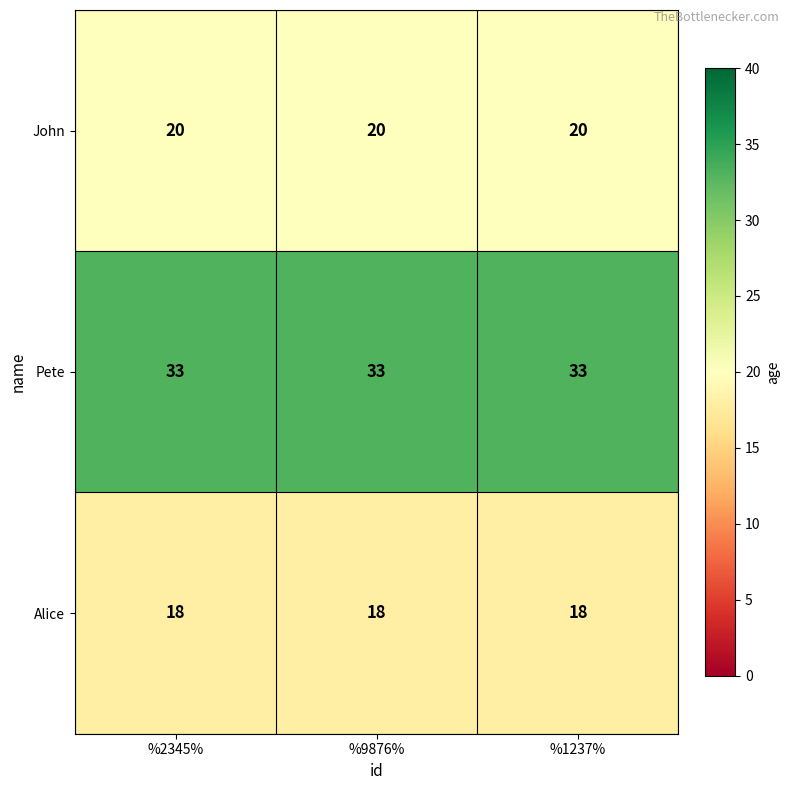

Rank the series at %1237% from highest to lowest value.

Pete, John, Alice